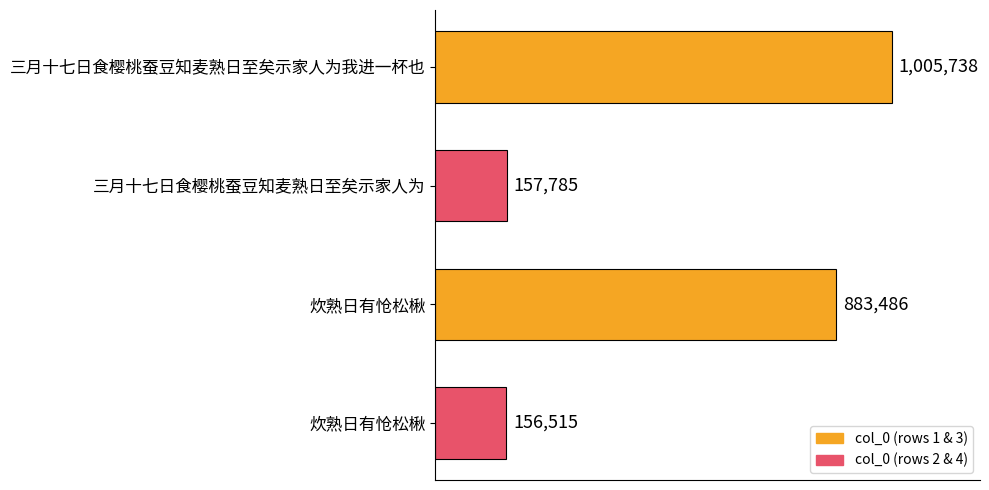

Are the bars horizontal?

Yes